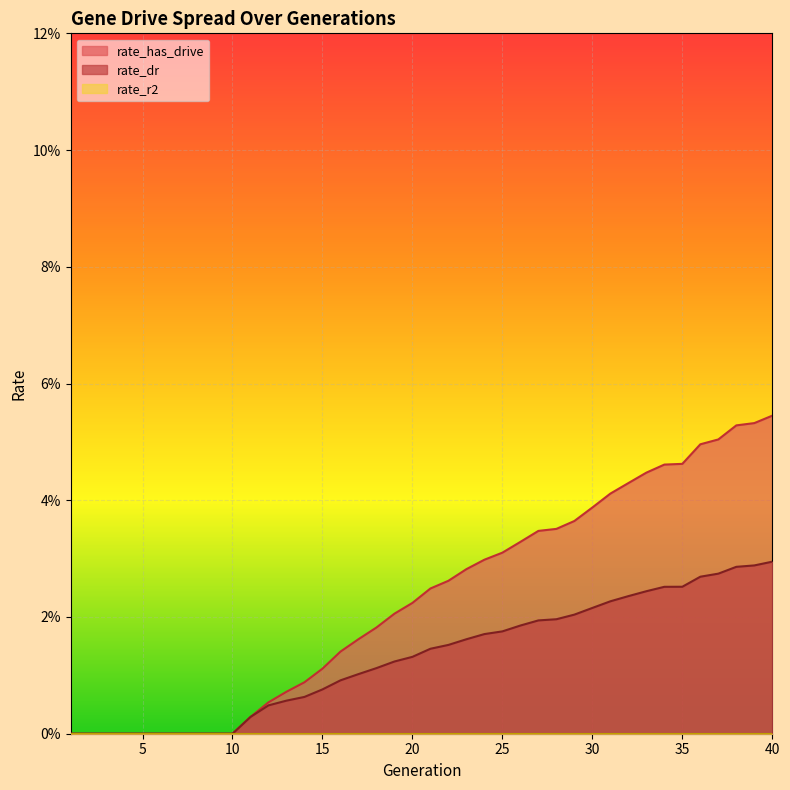

The rate_dr series shows 0.0 at 14. True or false?

False